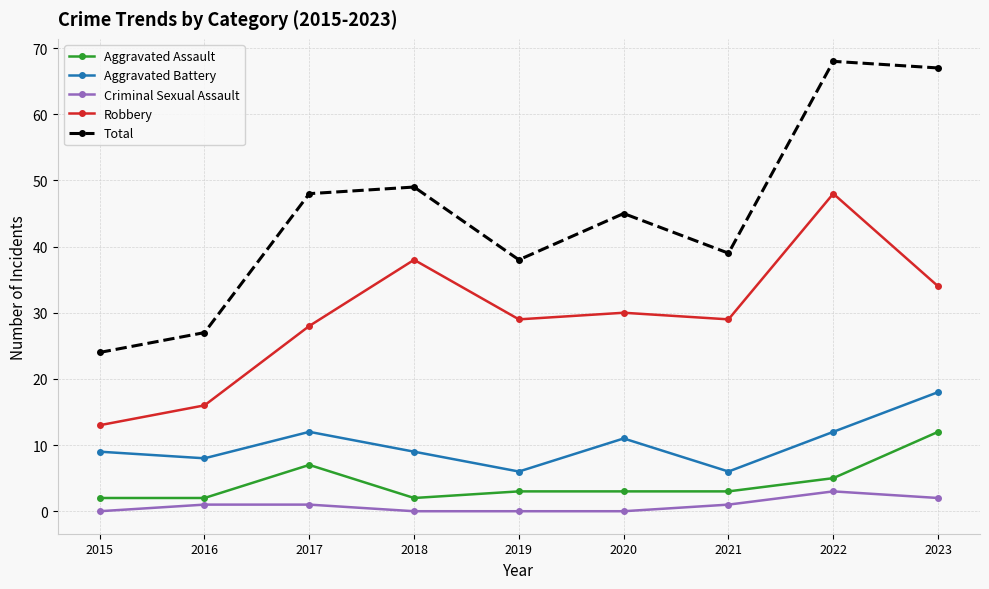

At which label does Aggravated Assault reach its peak?

2023